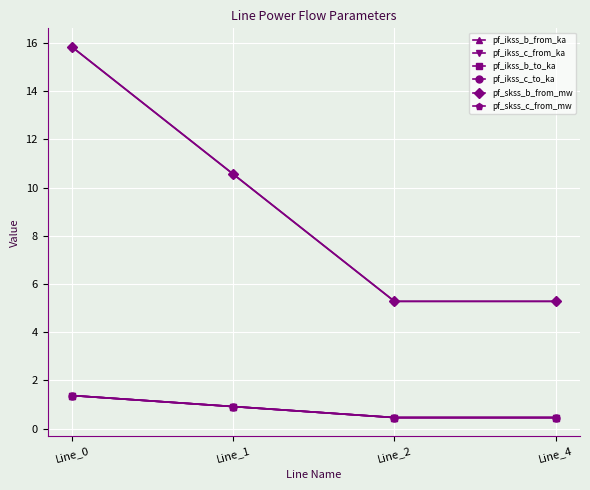

Does the chart have visible grid lines?

Yes